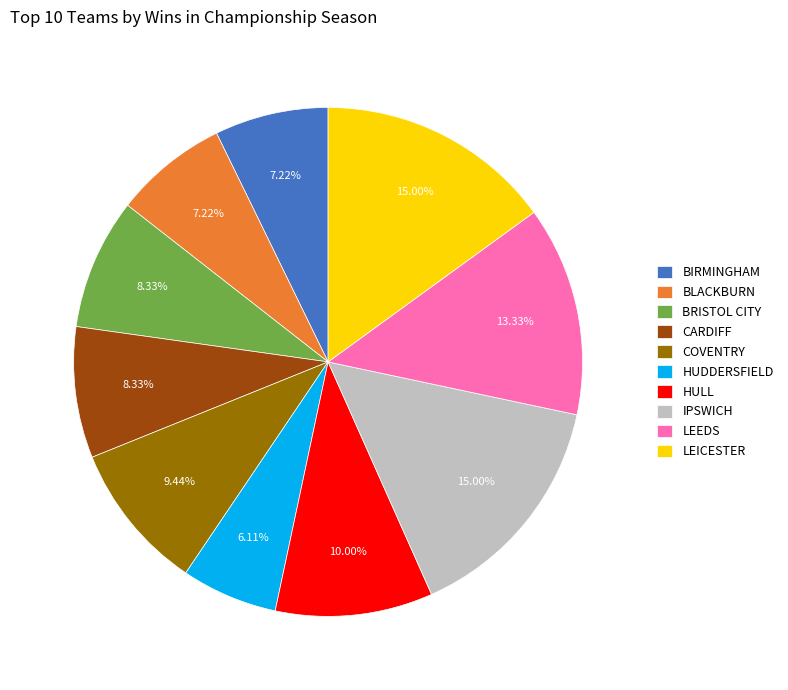

Do IPSWICH and BLACKBURN together represent more than half of the pie?

No